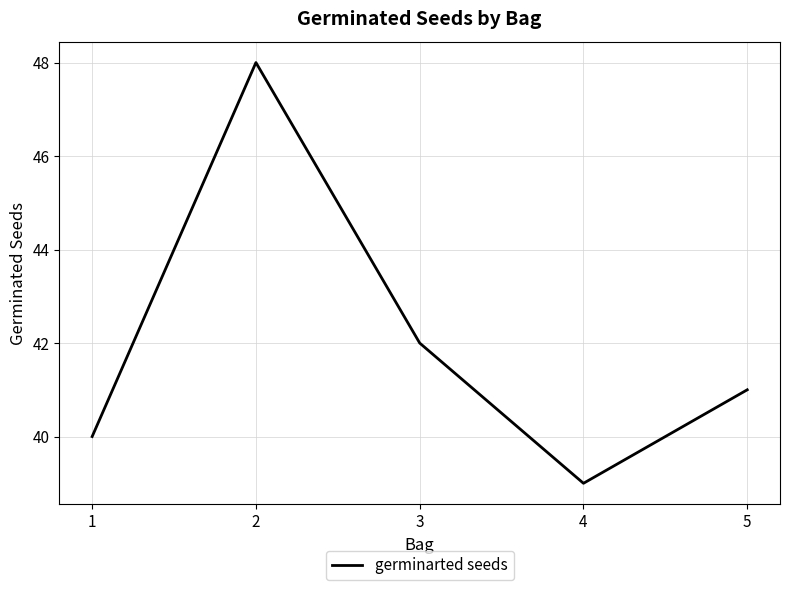

Where does the data first go above 41?

2